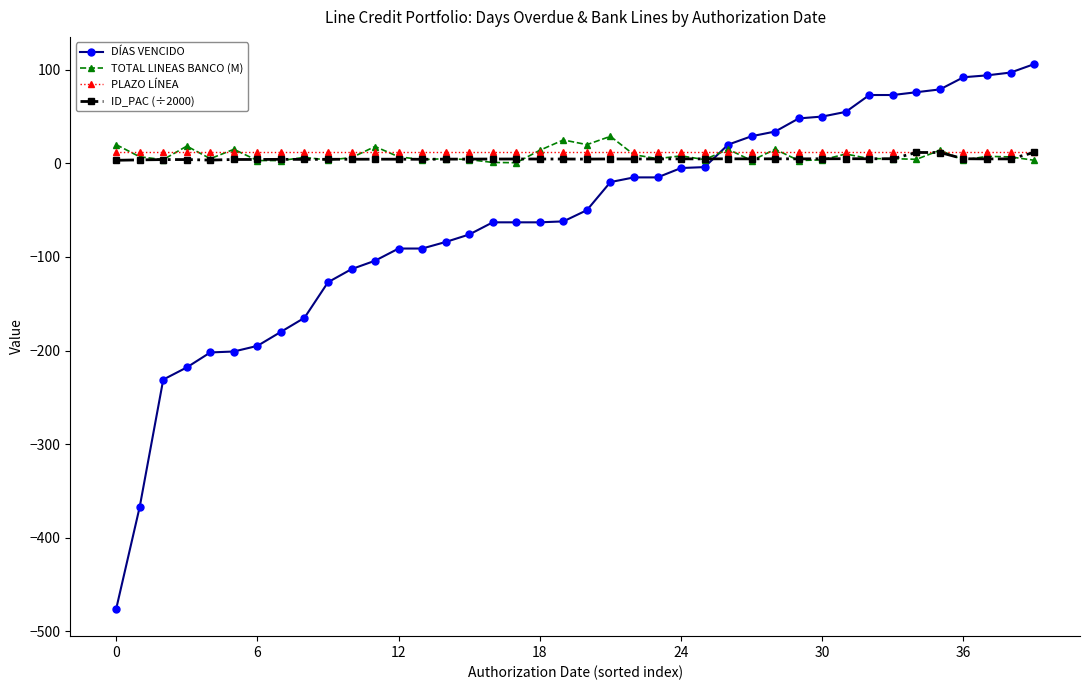

True or false: DÍAS VENCIDO and ID_PAC (÷2000) cross at least once.

True